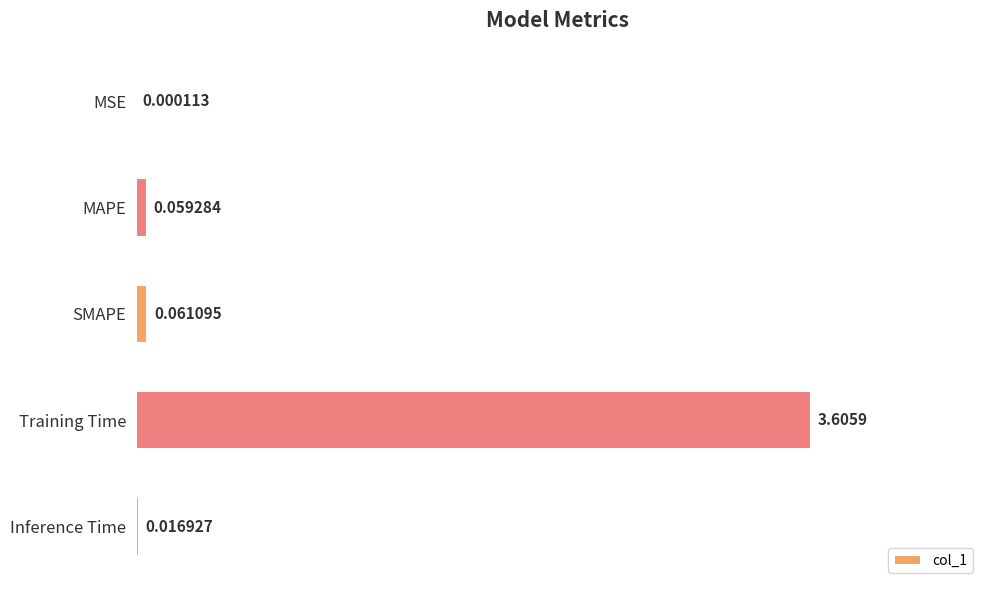

Which has a higher value, Training Time or MSE?

Training Time